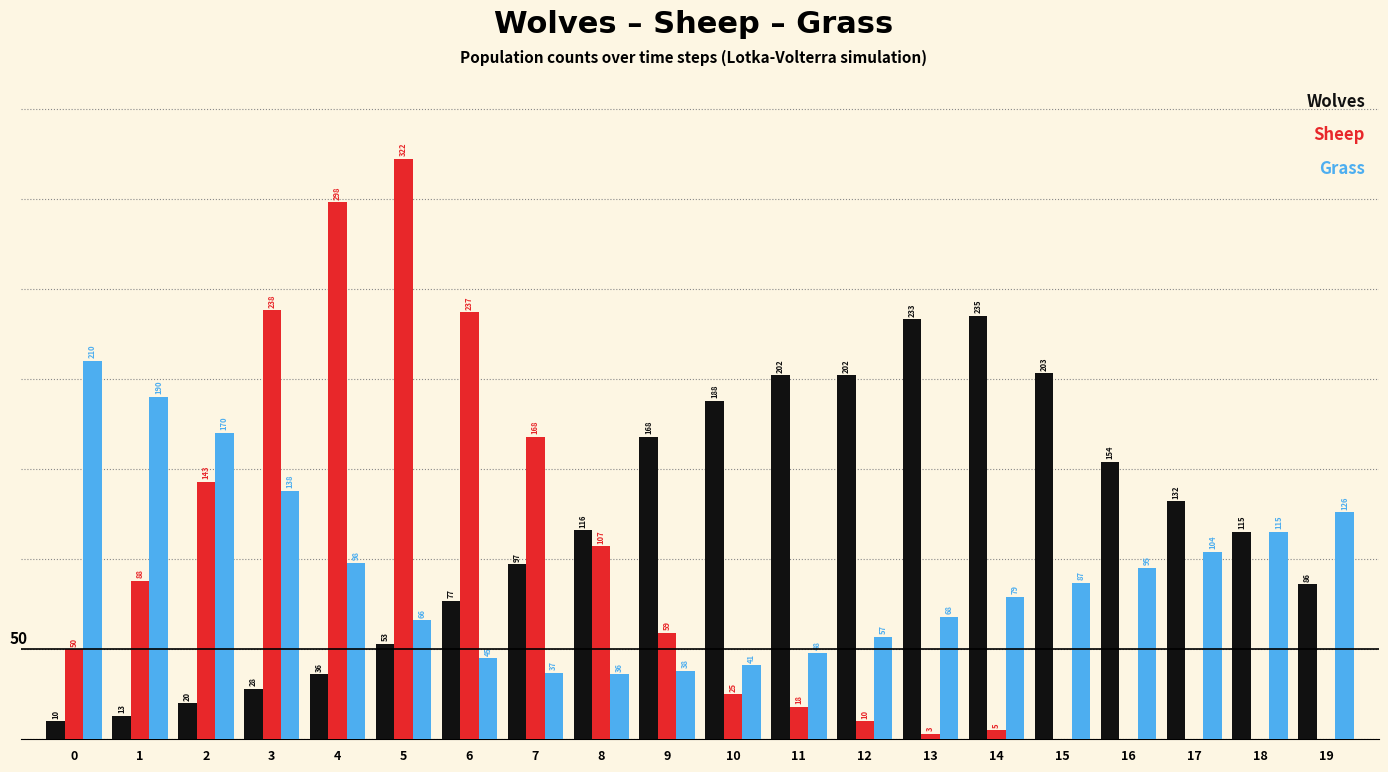

Are the bars horizontal?

No